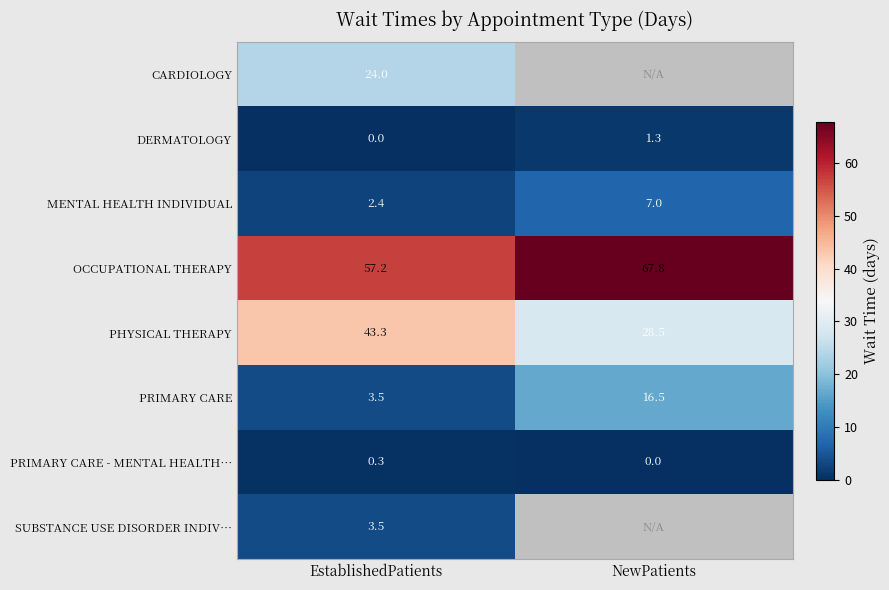

What is the maximum value for MENTAL HEALTH INDIVIDUAL?

7.0